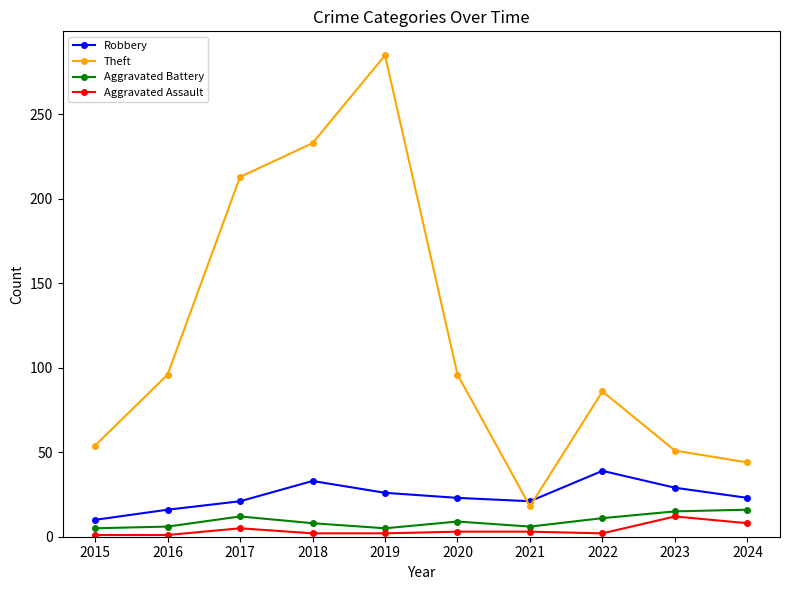

How many lines are shown in the chart?

4